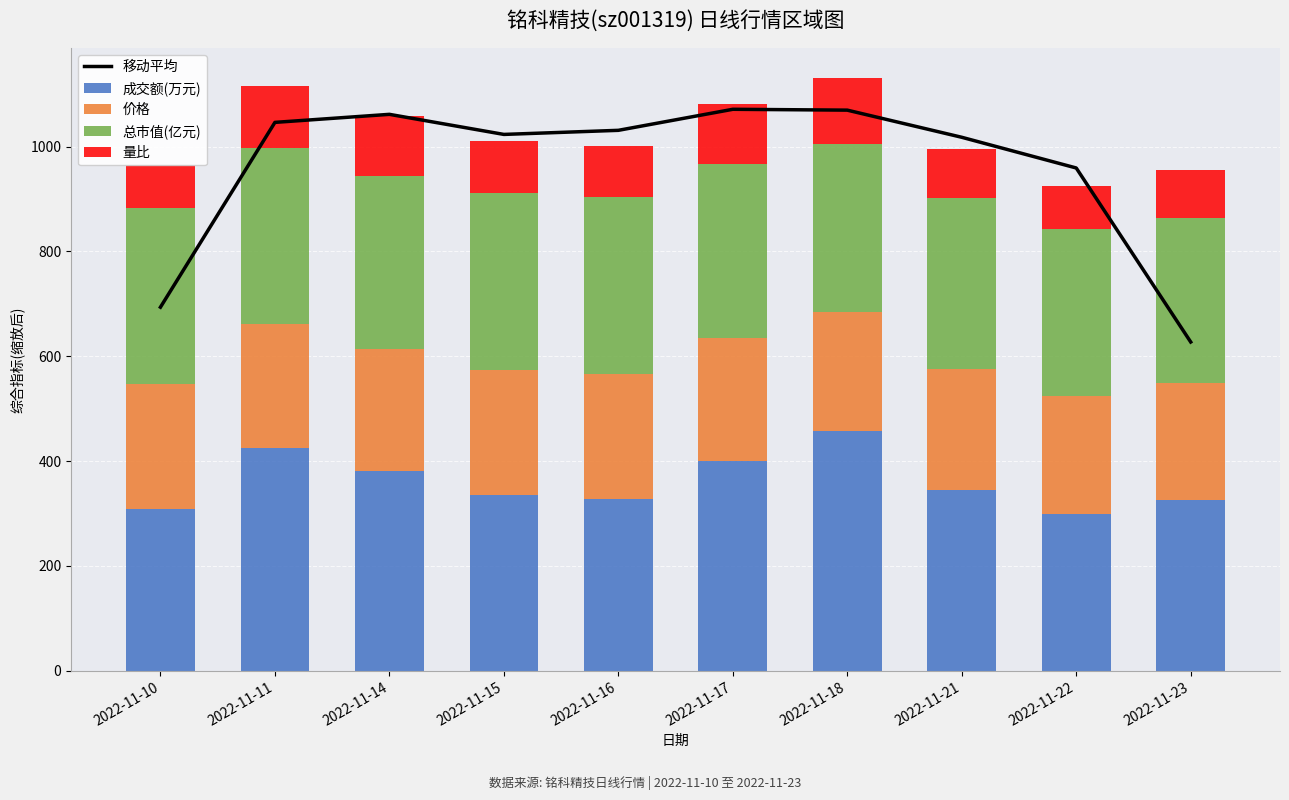

Is the value of 价格 at 2022-11-14 greater than the value of 总市值(亿元) at 2022-11-10?

No